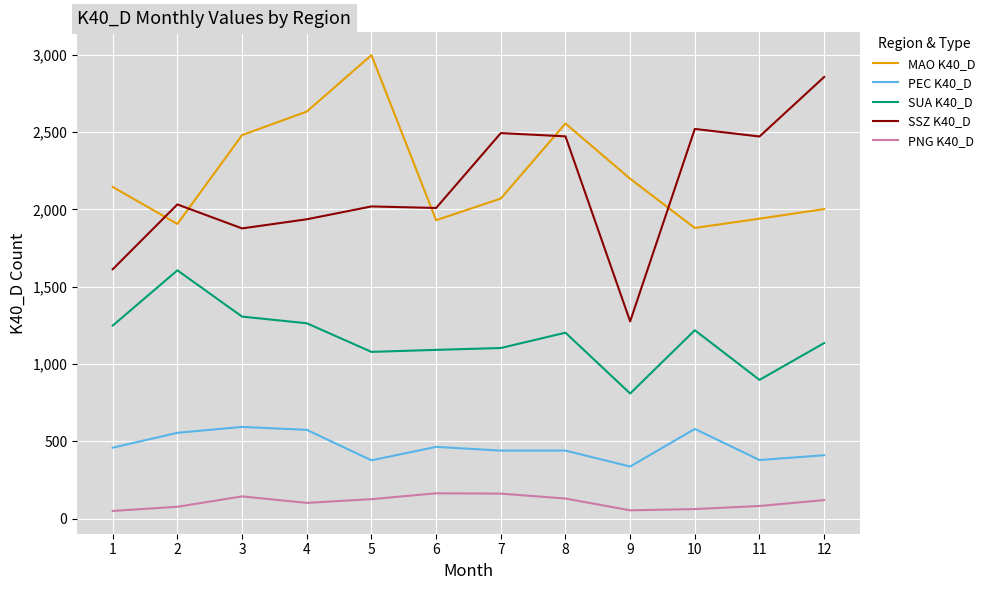

What is the greatest value displayed?

2997